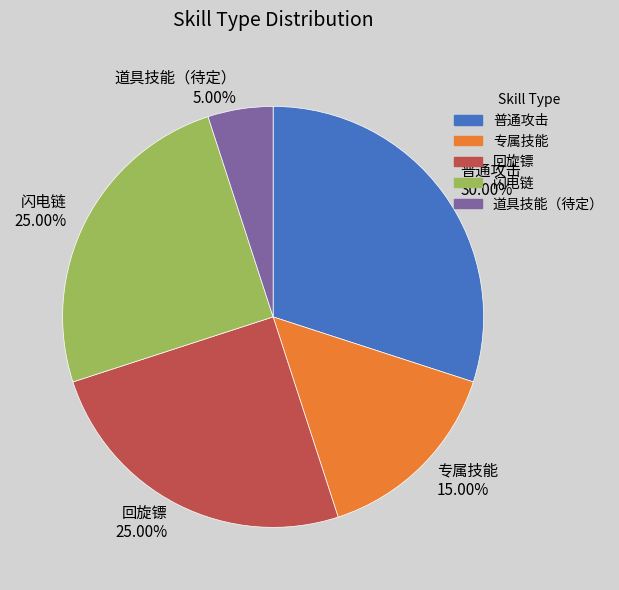

Is the sum of 专属技能 and 回旋镖 greater than half?

No